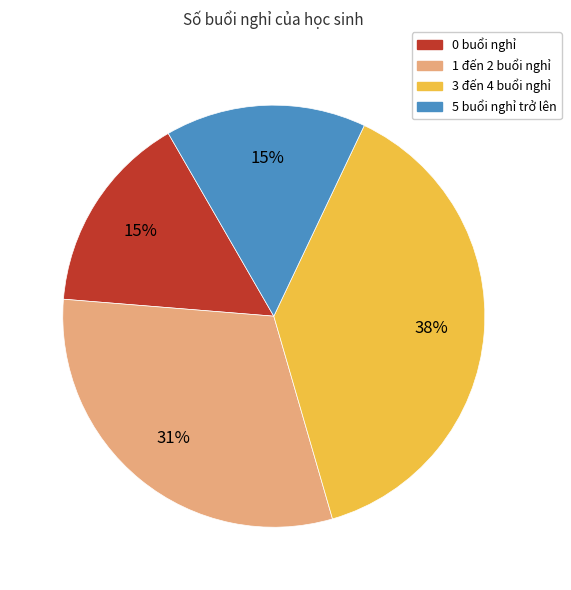

Does any single category account for the majority?

No